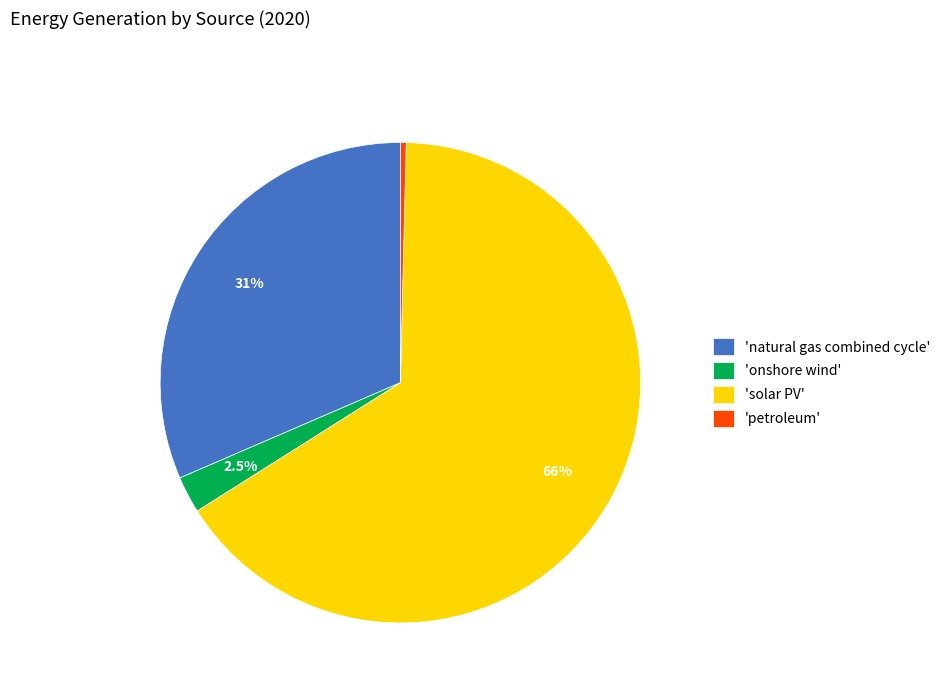

How many slices are in this pie chart?

4